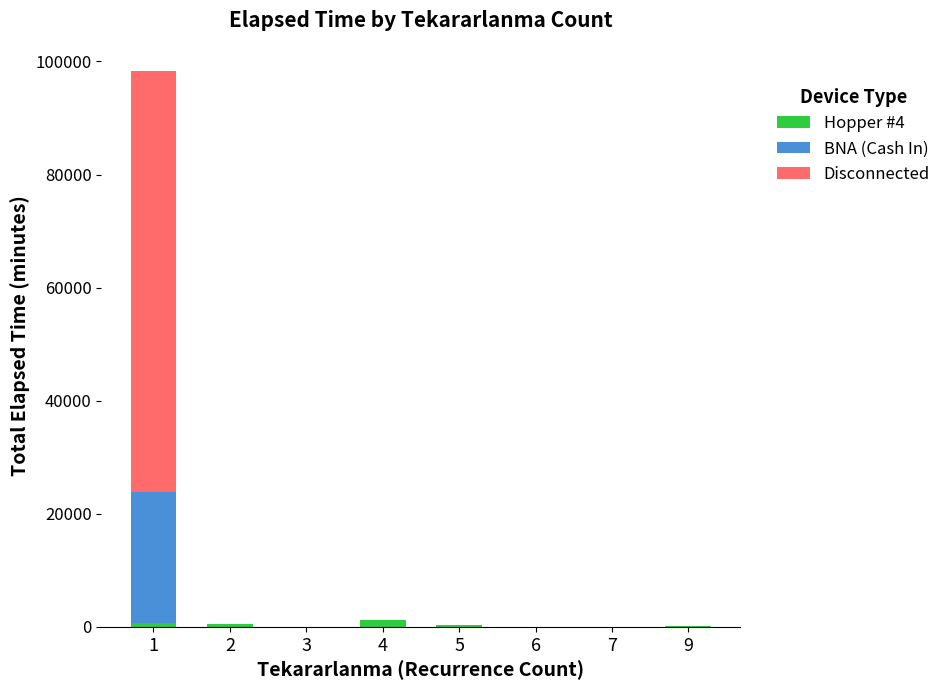

Where does the Hopper #4 series first go above 300?

1